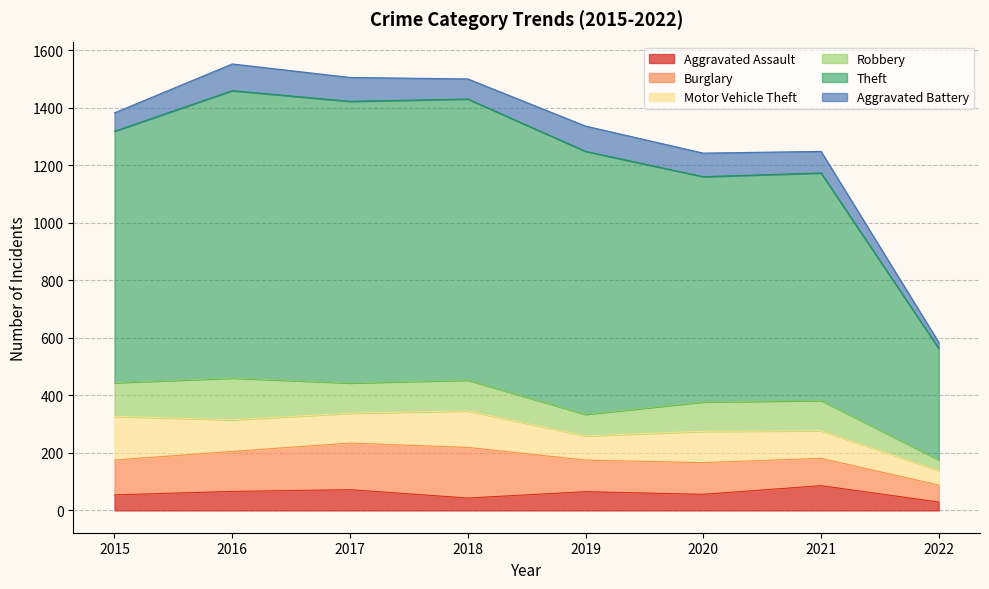

True or false: Motor Vehicle Theft and Theft intersect in this chart.

False